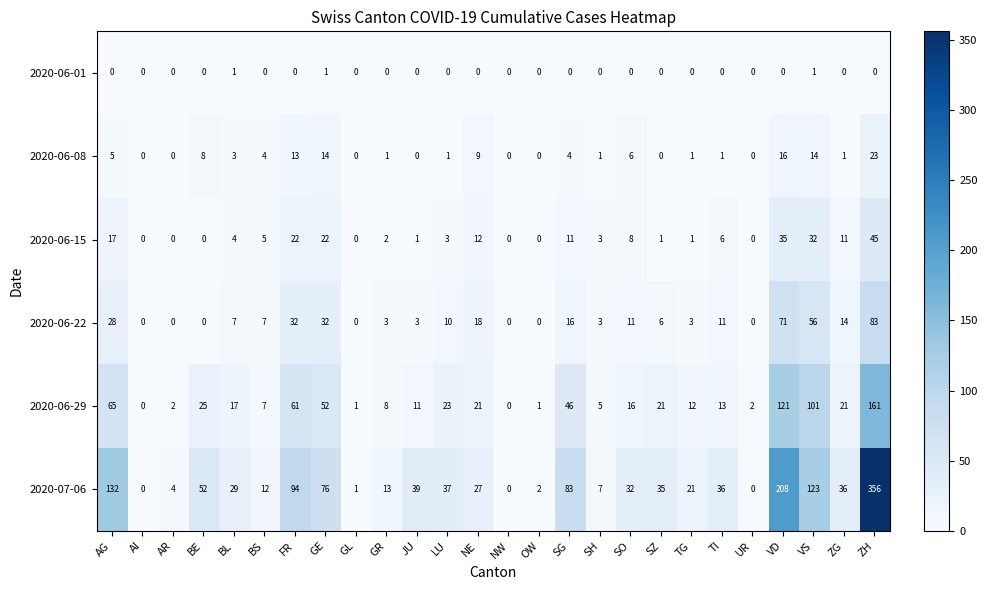

What is the maximum value shown in the chart?

356